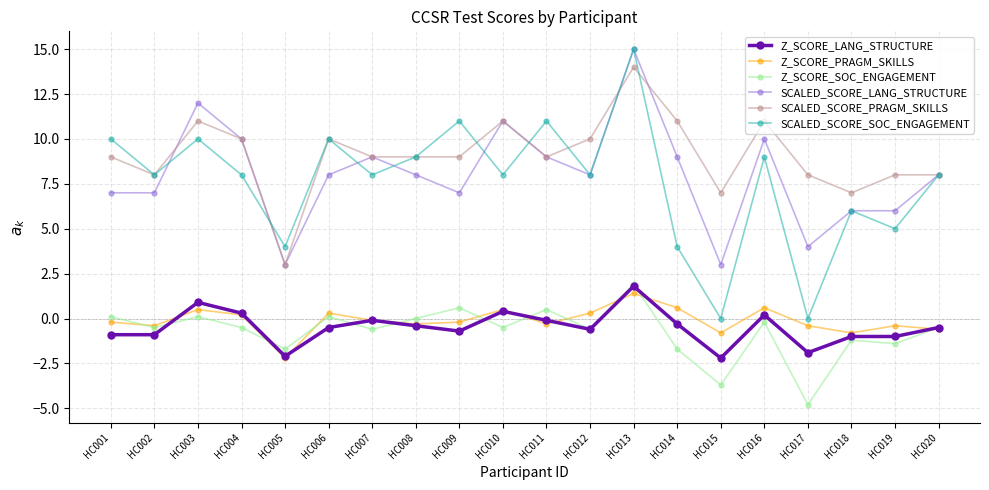

True or false: SCALED_SCORE_LANG_STRUCTURE has more than 1 points higher than both neighbors.

True